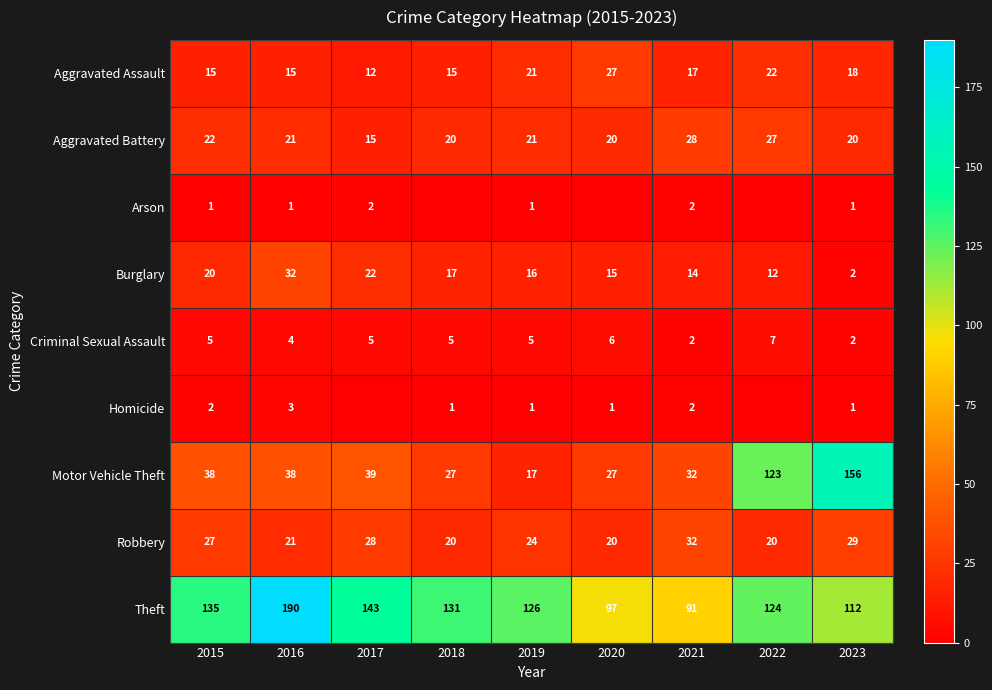

What is the sum of the Burglary values at 2021 and 2022?

26